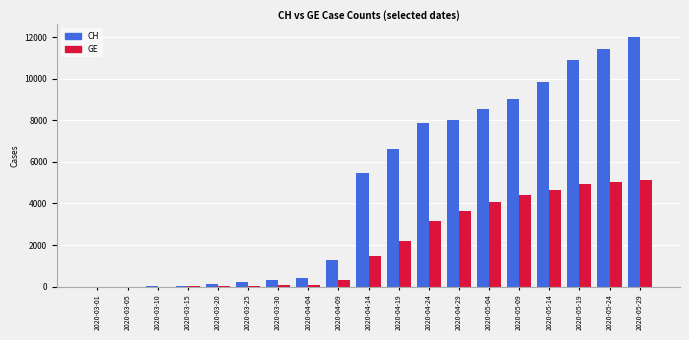

Is the value of CH at 2020-05-19 greater than the value of GE at 2020-03-01?

Yes